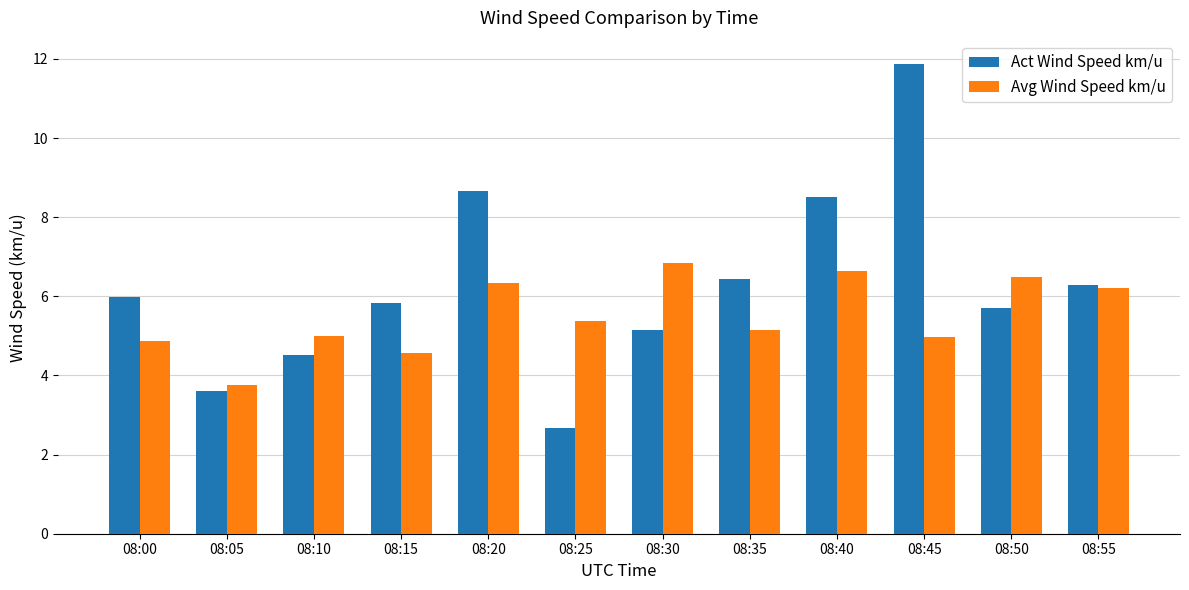

How many data points in Act Wind Speed km/u are less than 5?

3